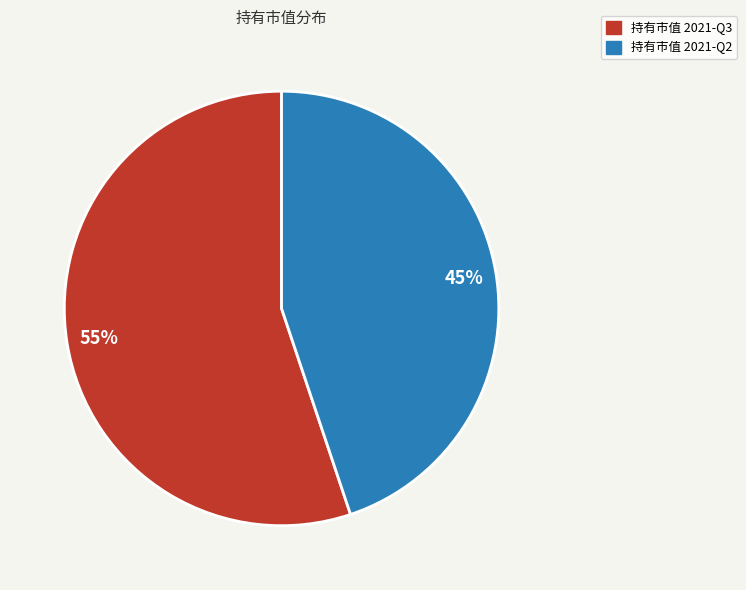

Which category has the smallest portion of the pie?

持有市值 2021-Q2